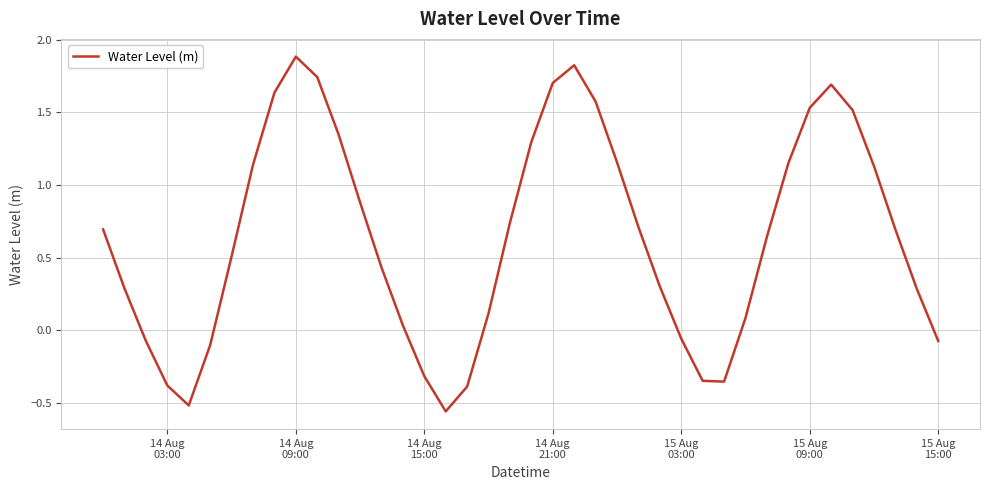

What is the difference between the maximum and minimum values?

2.4